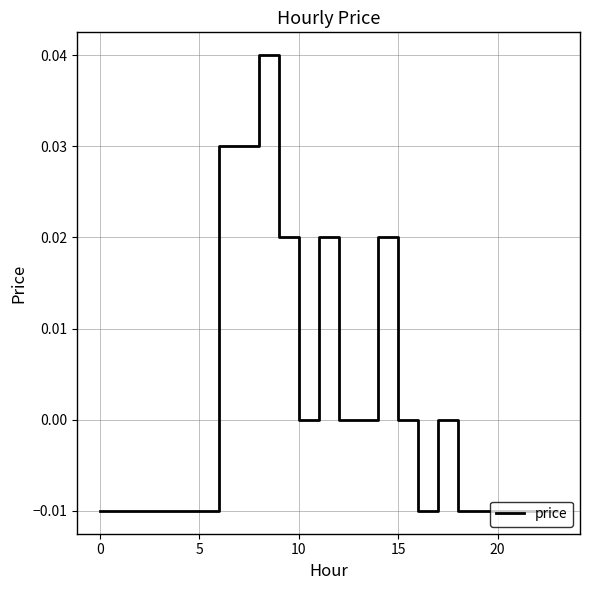

Is this an area chart (filled region under the line)?

No